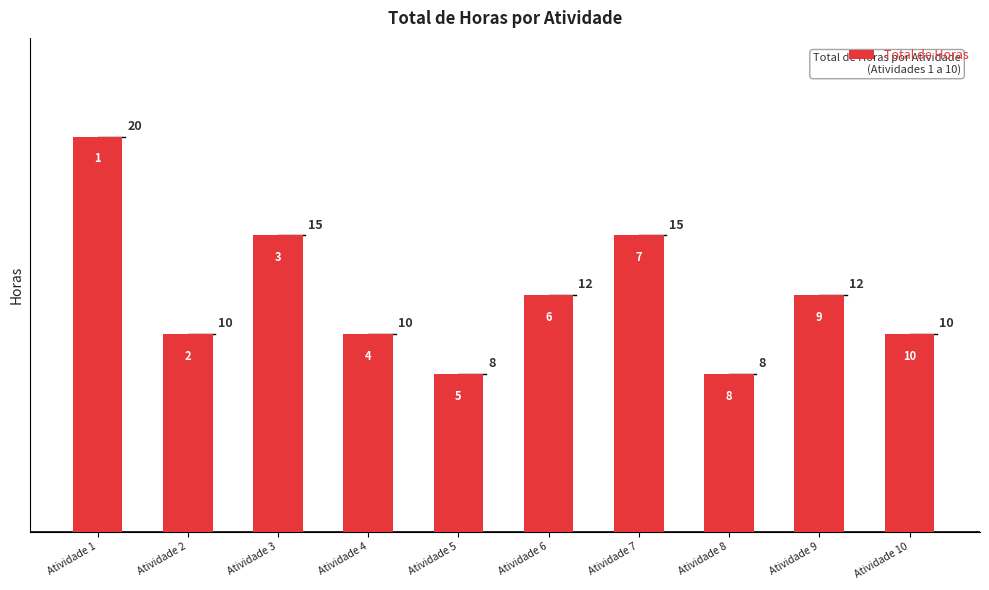

What is the value of the 2nd bar from the left?

10